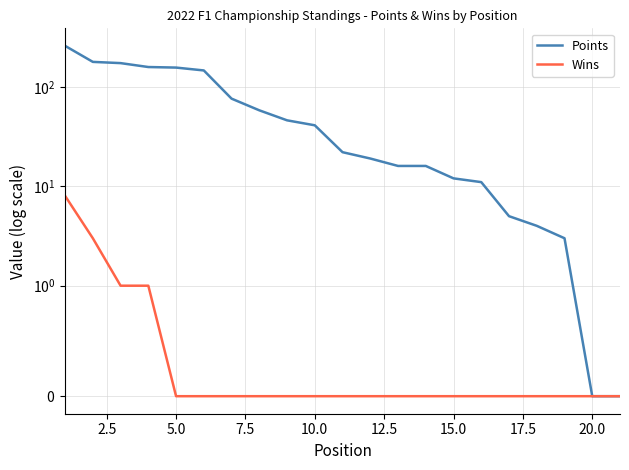

True or false: Wins and Points cross at least once.

False